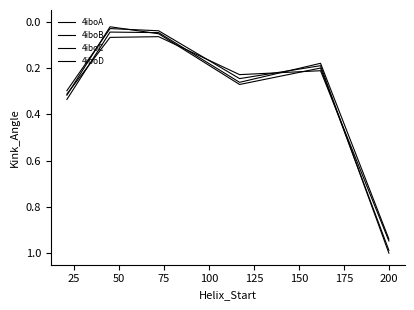

Does the chart have visible grid lines?

No